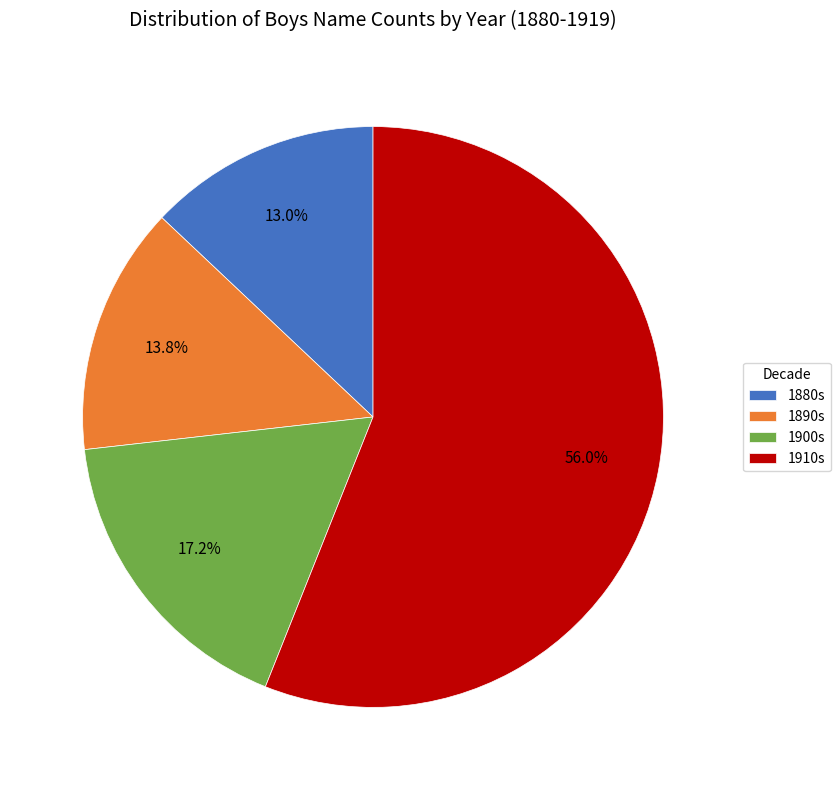

Do 1880s and 1900s together represent more than half of the pie?

No